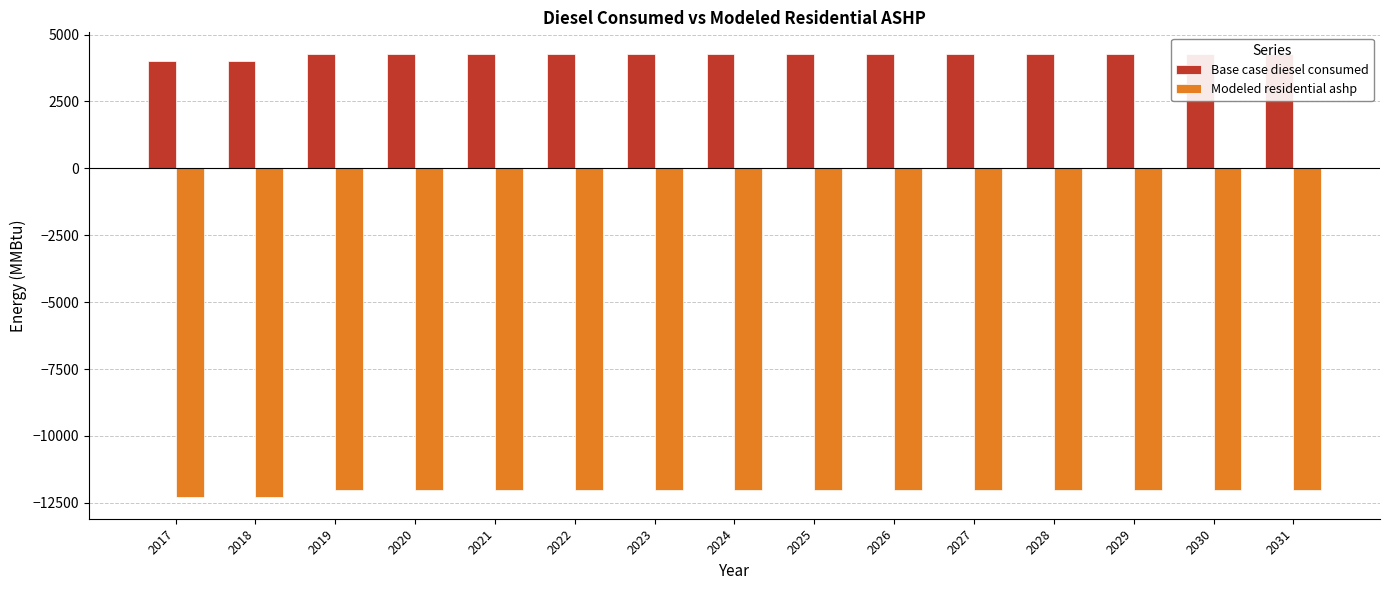

At which label does Modeled residential ashp reach its minimum?

2017